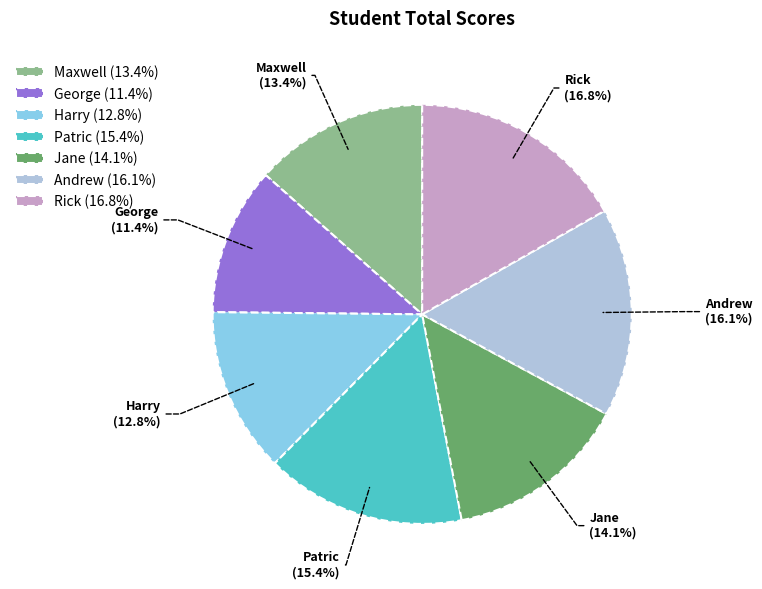

Do Patric and Maxwell together represent more than half of the pie?

No